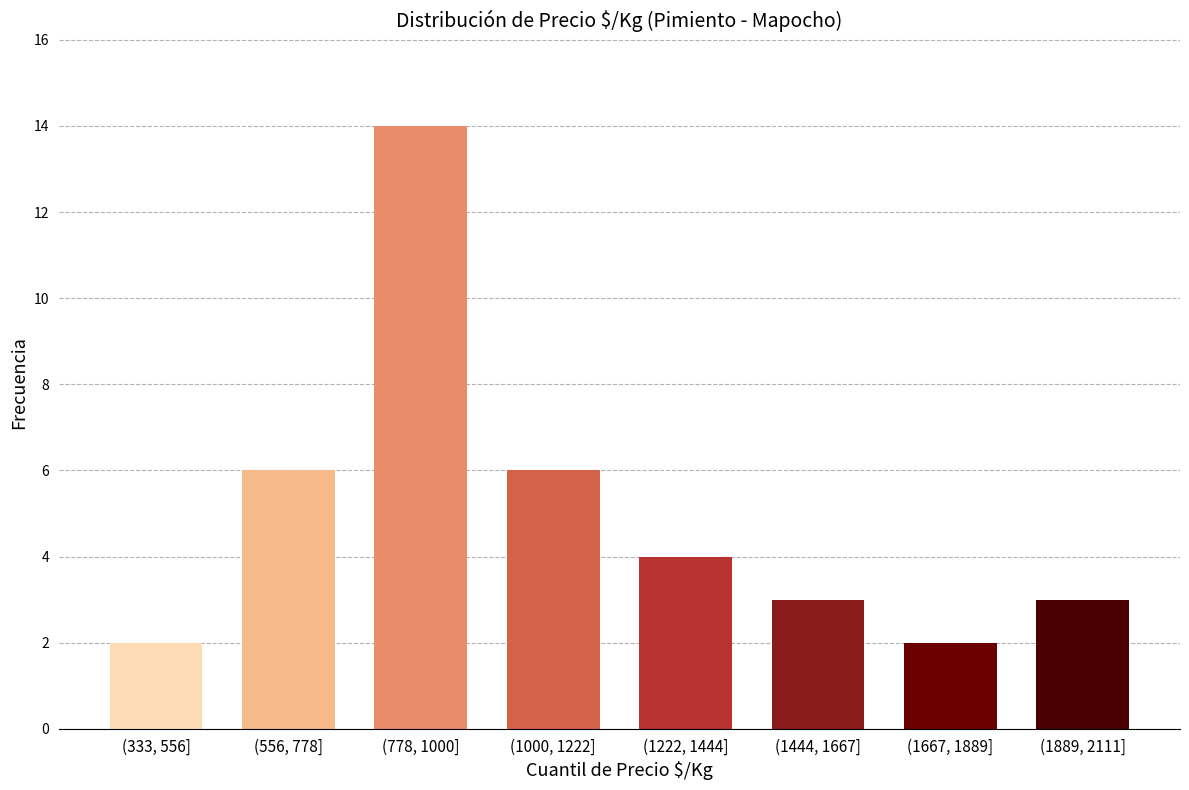

Reading left to right, list all the values displayed in this chart.

2	6	14	6	4	3	2	3